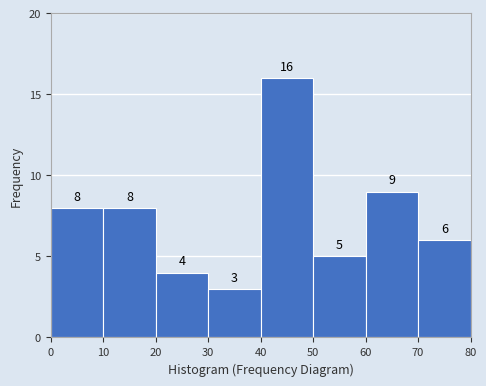

Reading left to right, transcribe this chart: for each bar, give the range it covers on the x-axis and its height.

0 to 10: 8
10 to 20: 8
20 to 30: 4
30 to 40: 3
40 to 50: 16
50 to 60: 5
60 to 70: 9
70 to 80: 6